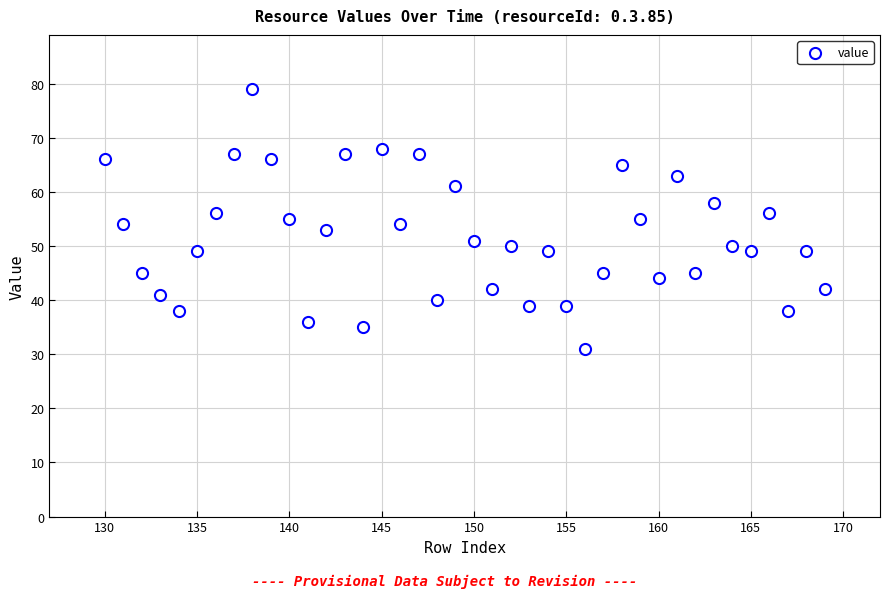

What is the range of Y values (max minus min)?

48